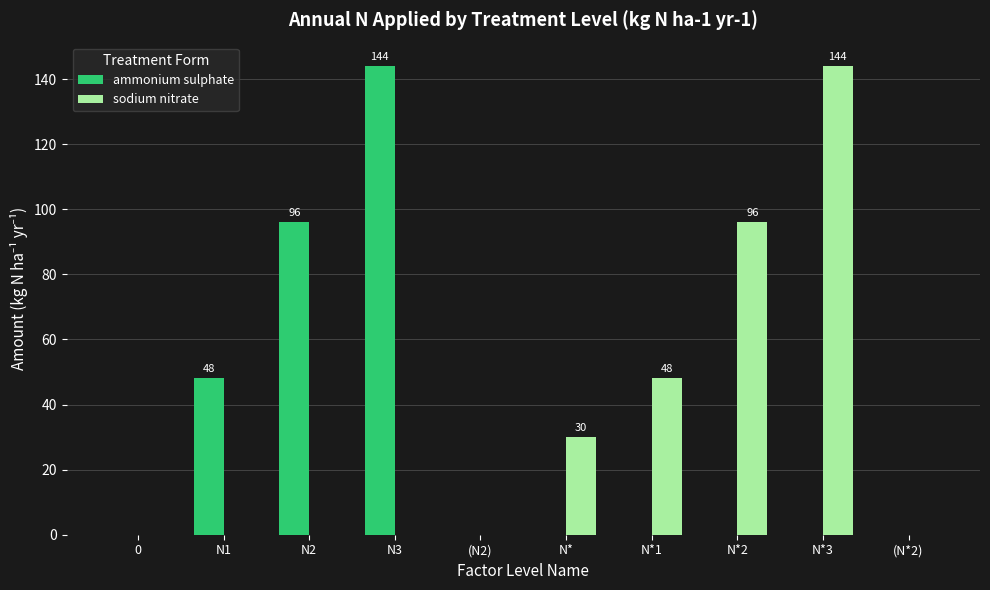

Count the sodium nitrate values in the range 0 to 48.

8